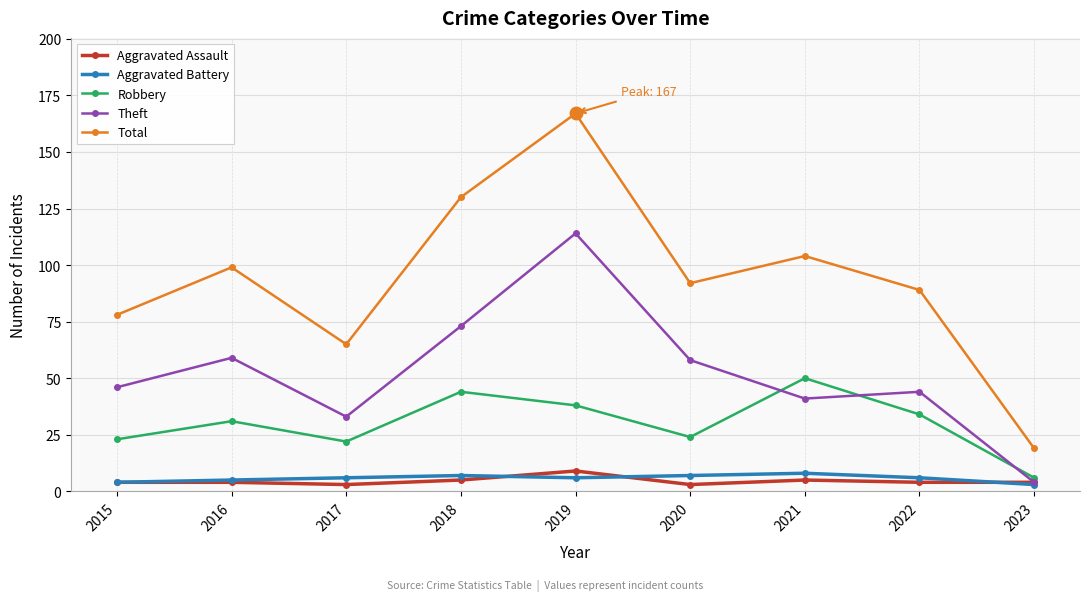

Which series has the widest spread of values?

Total